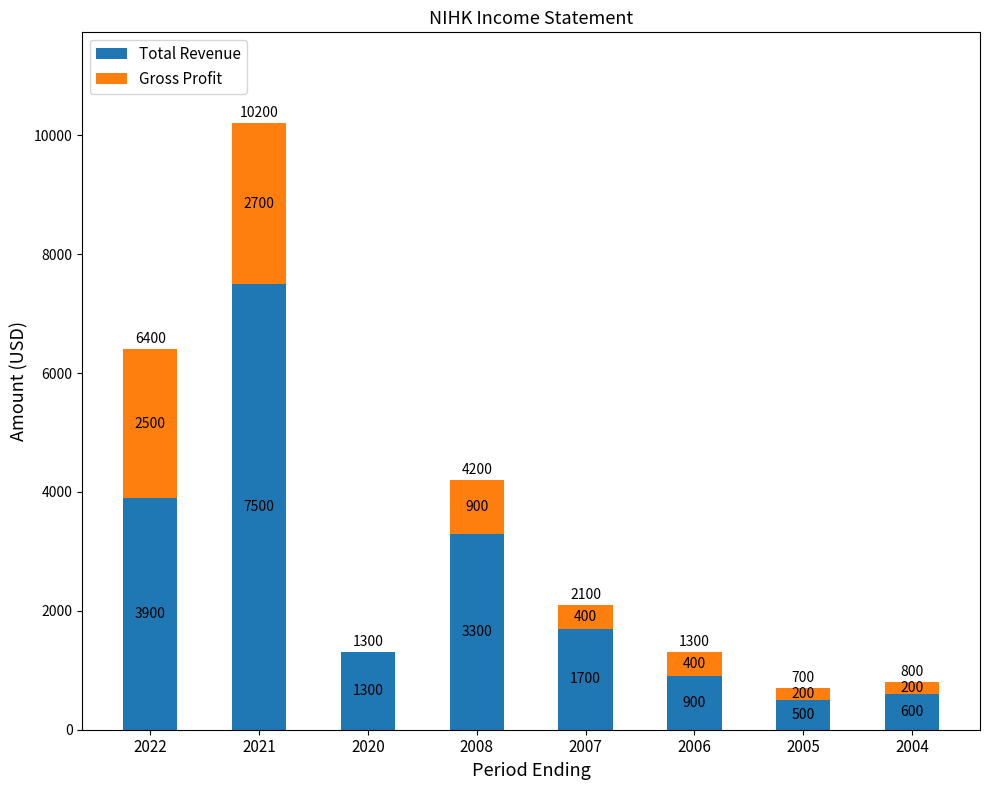

Where does the Total Revenue series first go above 1700?

2022